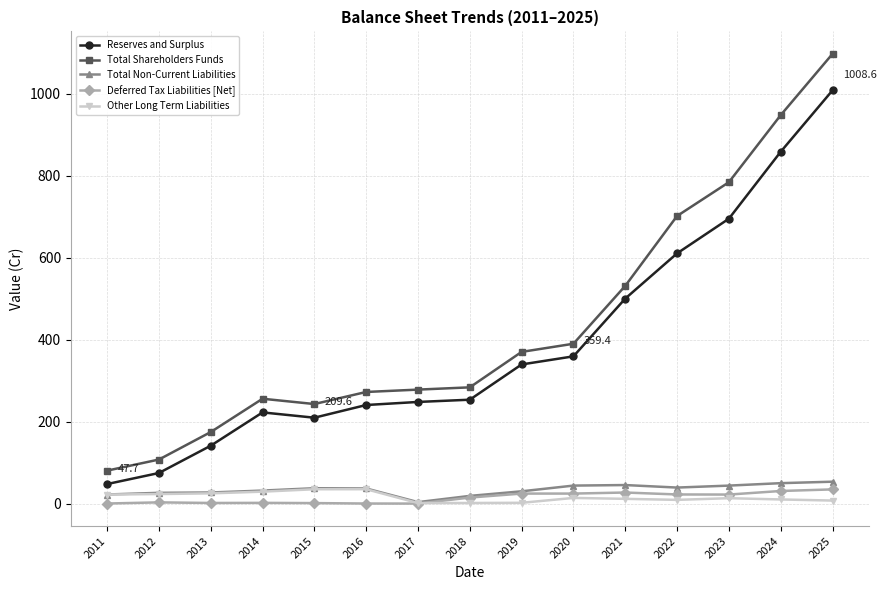

What is the value of the Total Shareholders Funds point at the 1st from the left?

80.4